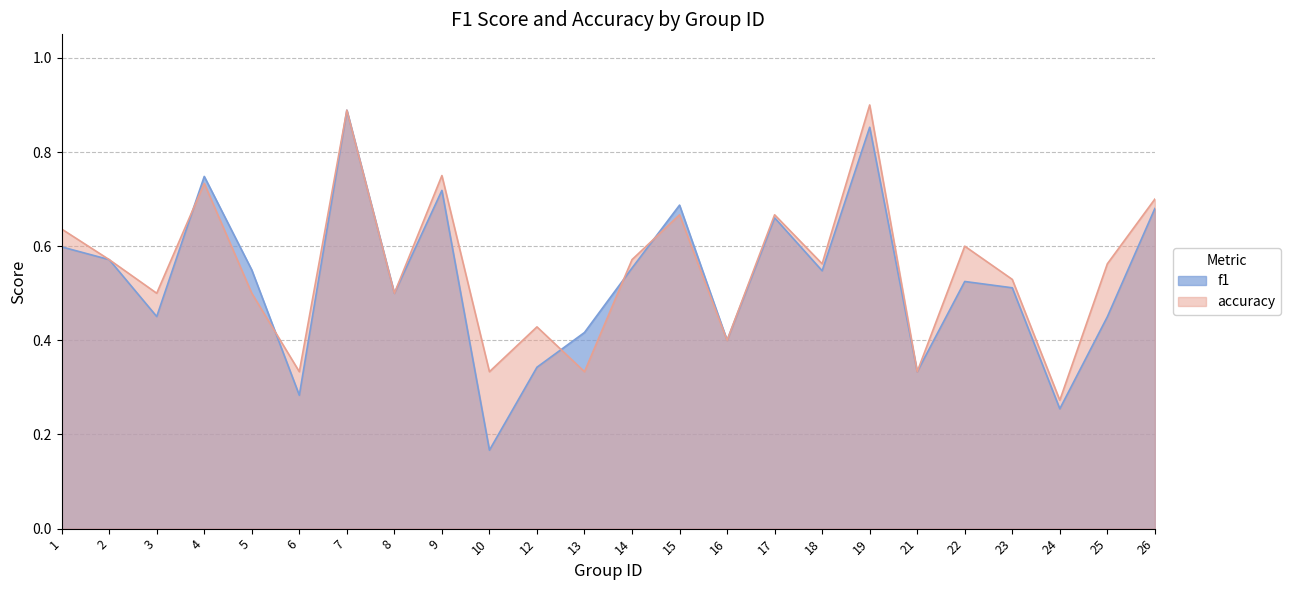

Where is the first local maximum for accuracy?

4